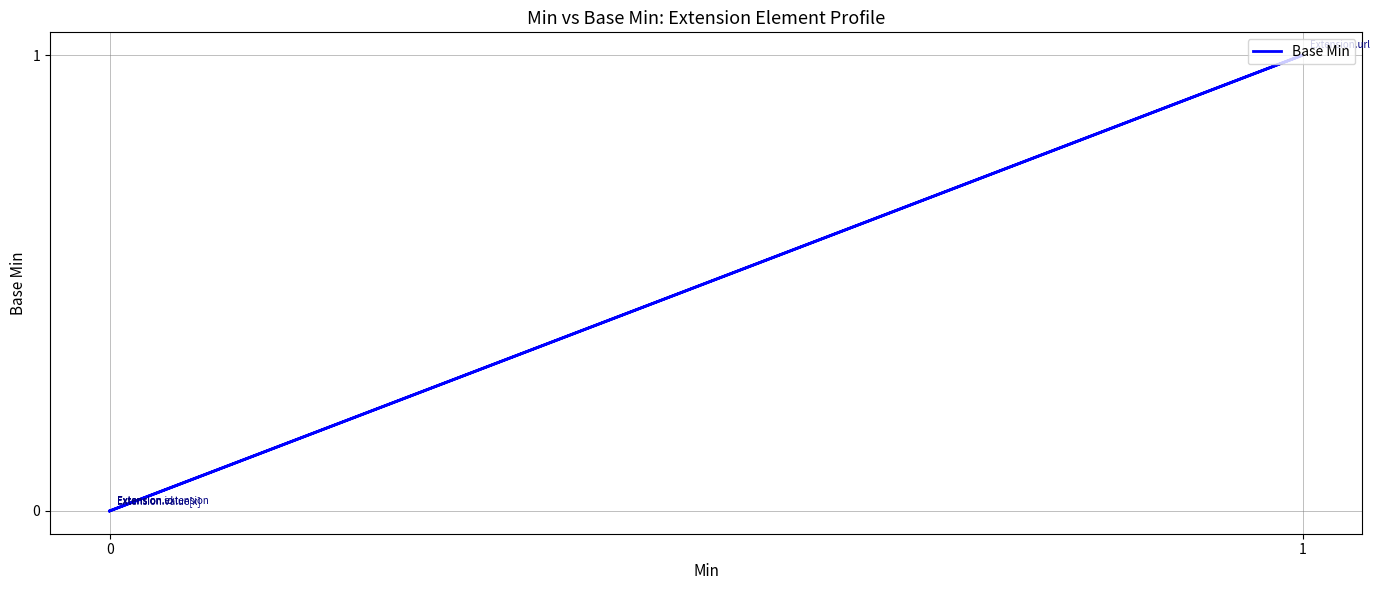

How many values exceed 0?

1